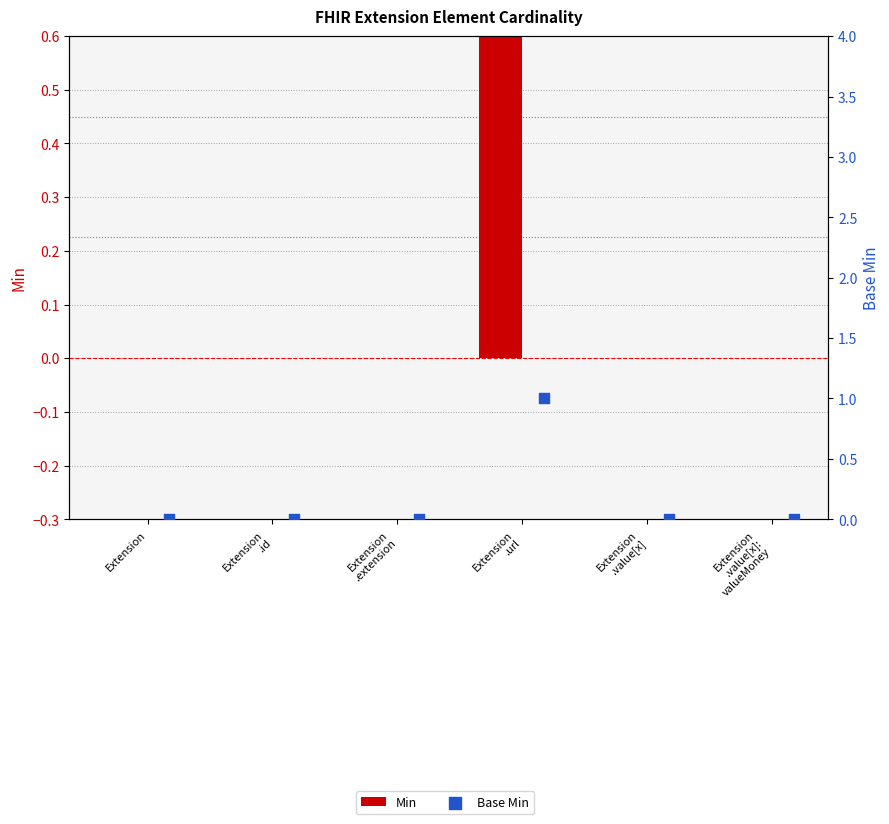

Which series contains the highest Y value?

Min